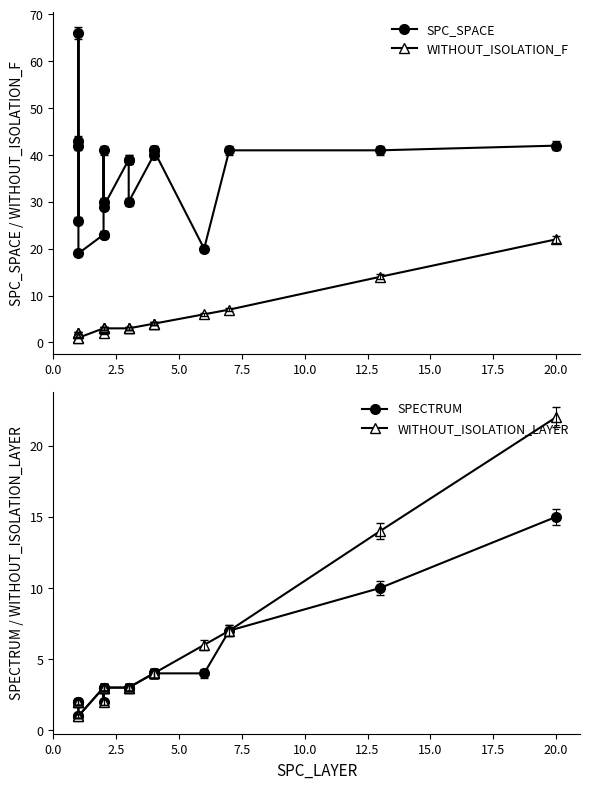

Is it true that SPC_SPACE equals 20 at 11?

False